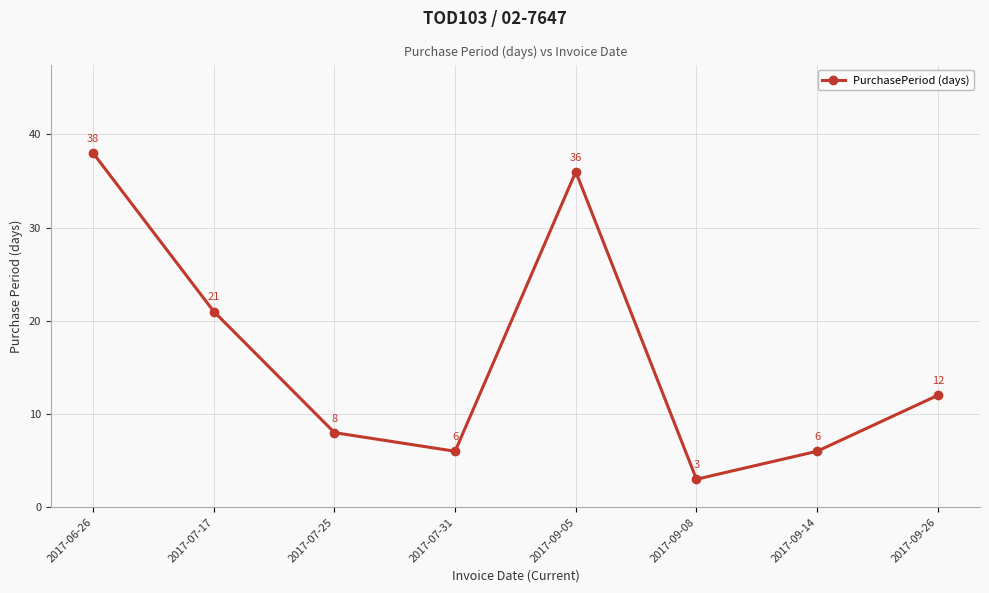

How many lines are shown in the chart?

1